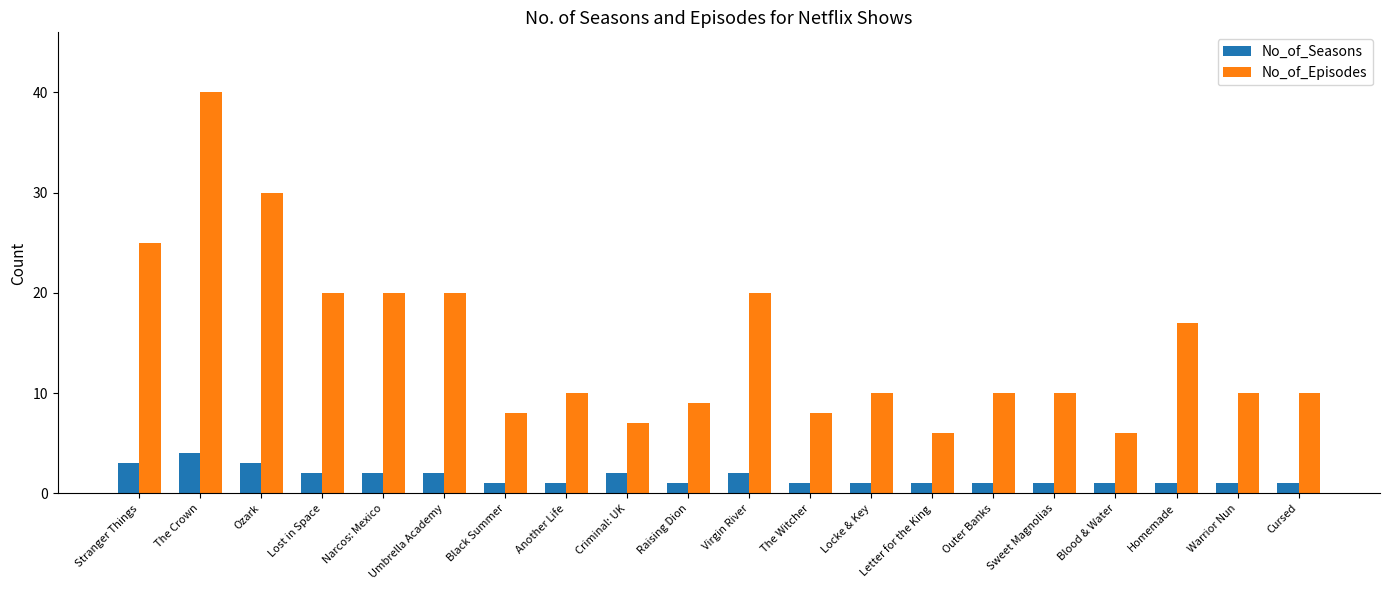

What is the value of the No_of_Episodes bar at the 15th from the left?

10